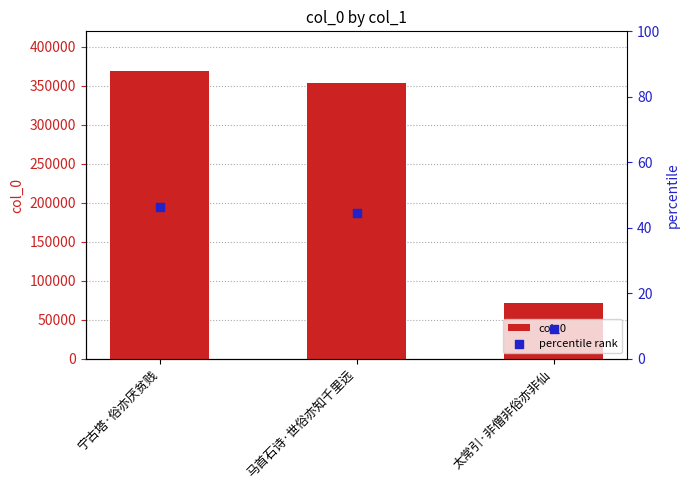

At how many categories does at least one series exceed 212388?

2